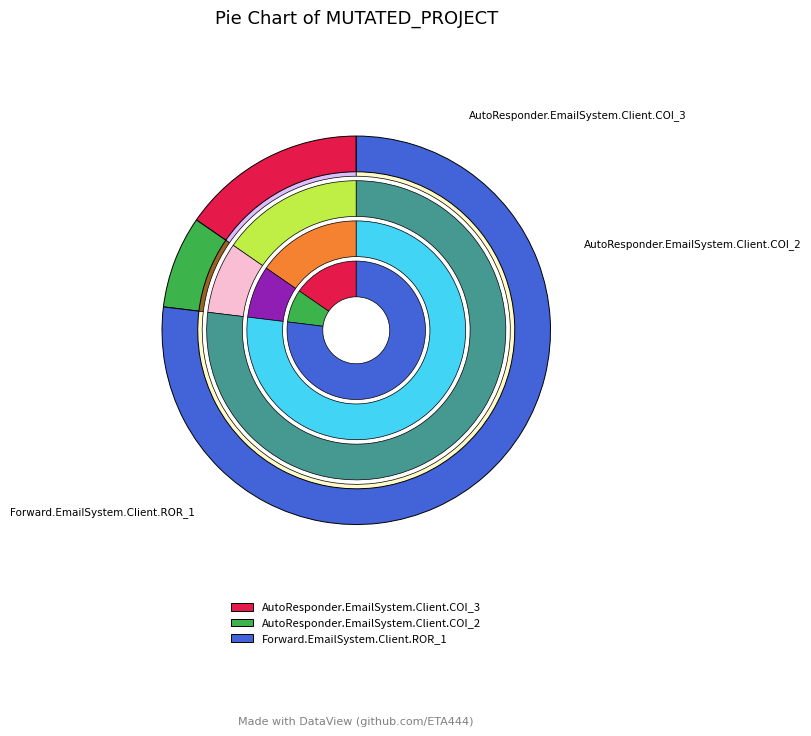

What is the ratio of the value at Forward.EmailSystem.Client.ROR_1 to the value at AutoResponder.EmailSystem.Client.COI_2?

10.0